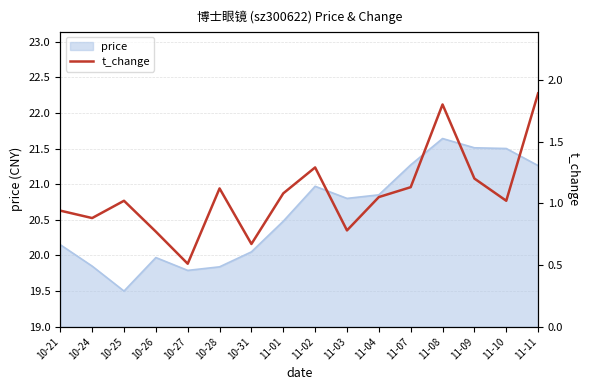

What is the label of the 9th point from the left?

11-02